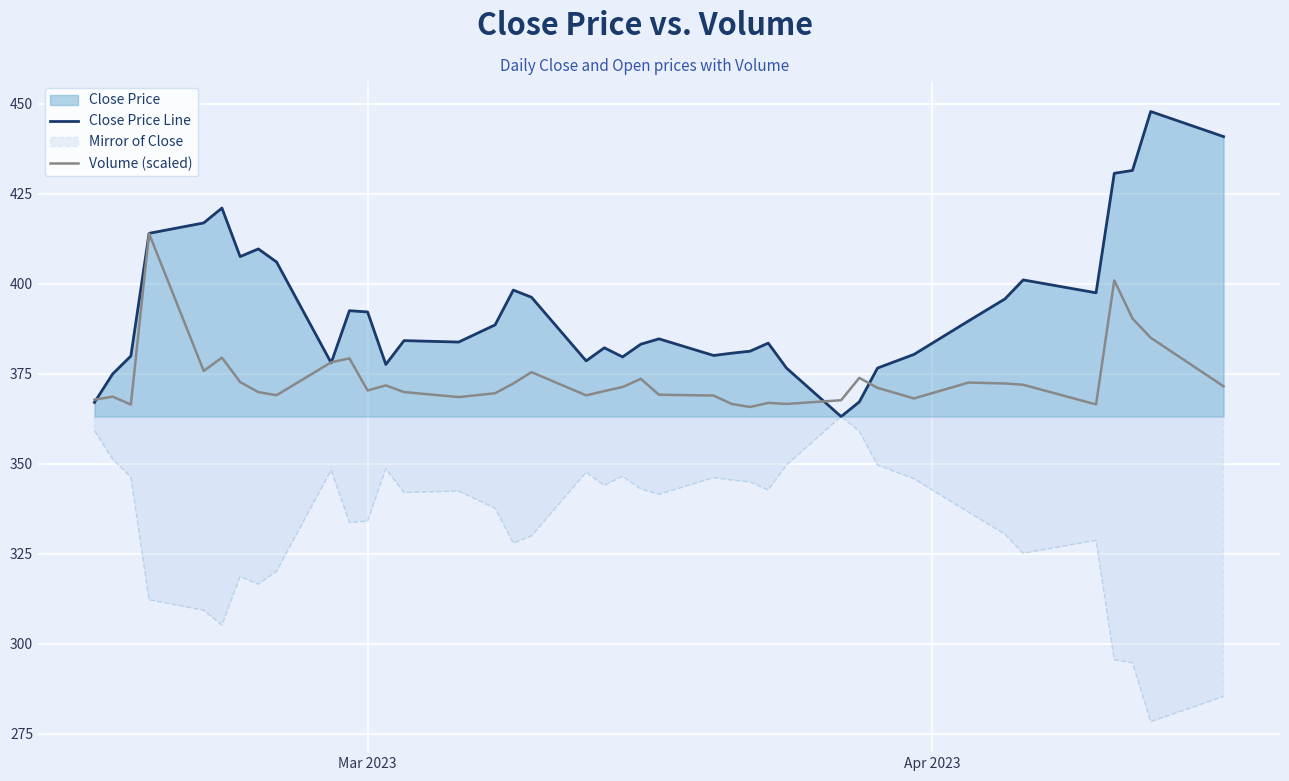

Which series has the largest total across all categories?

Close Price Line